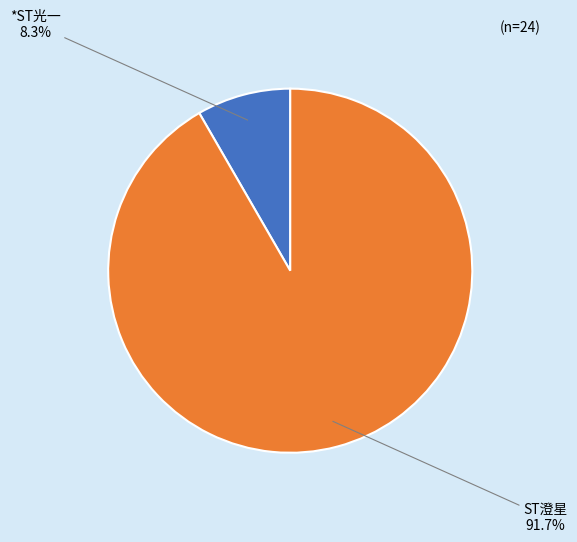

To the nearest percent, what is the combined percentage of ST澄星 and *ST光一?

100%